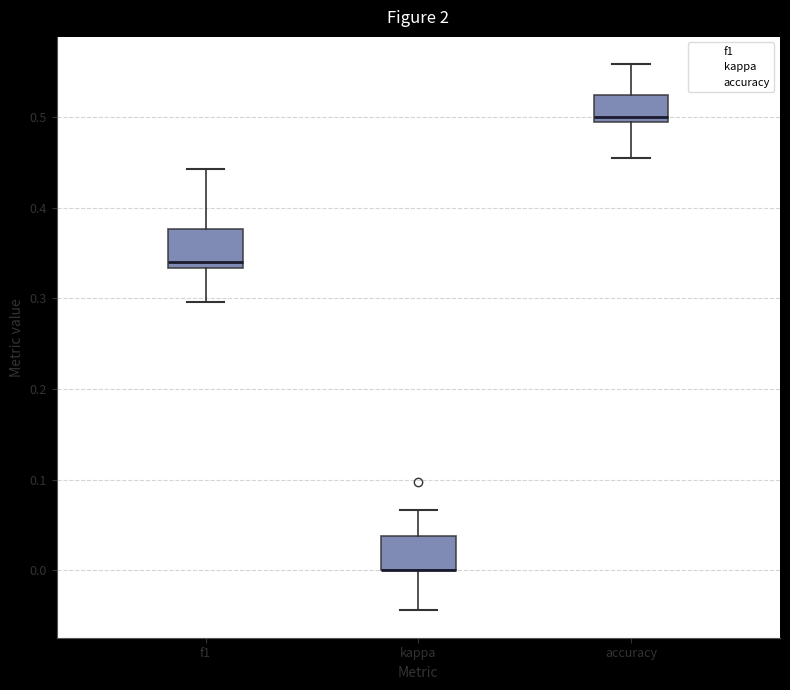

Where does the lower whisker of the box for accuracy end on the y-axis? The values are not printed on the chart, so give them approximately, as read against the axis.

0.45